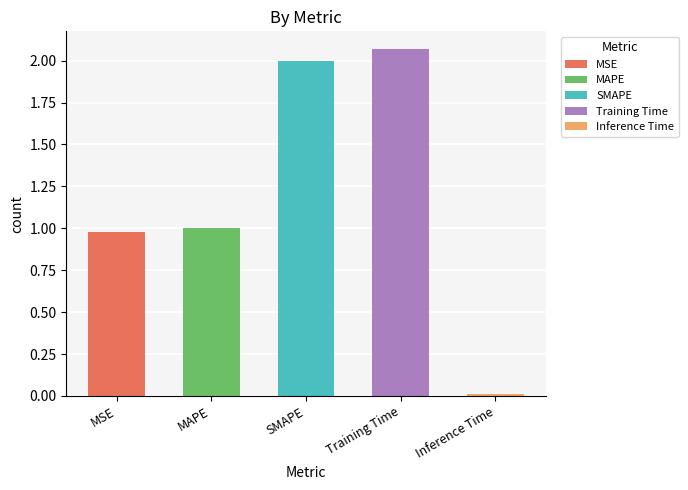

What is the difference between the values at MSE and SMAPE?

1.0